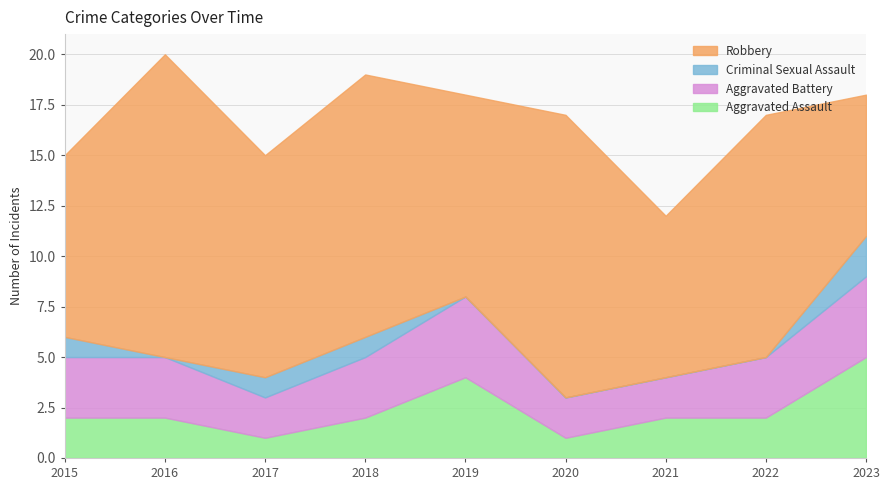

Which series has the widest spread of values?

Robbery